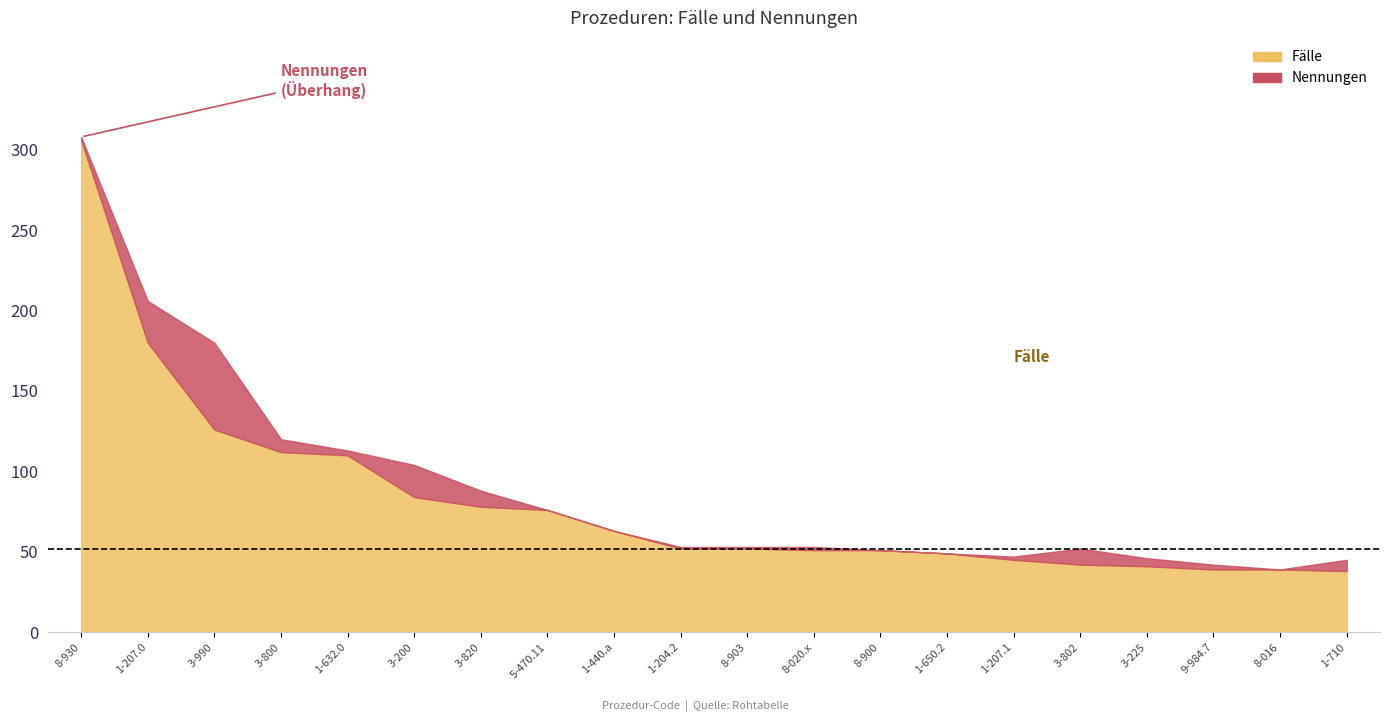

What is the difference between the second highest and second lowest values in the Nennungen series?

164